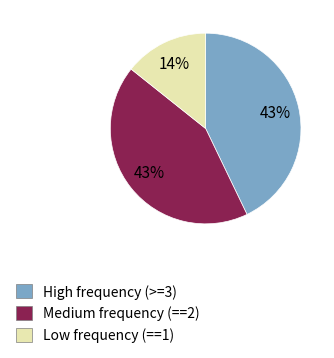

How many slices are in this pie chart?

3